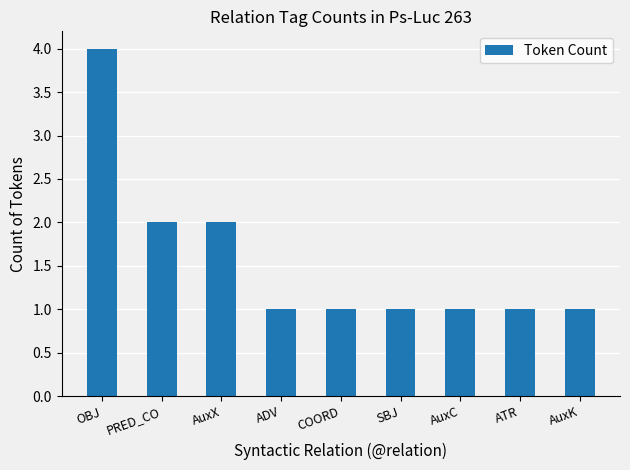

Reading right to left, extract all data points from this chart.

1	1	1	1	1	1	2	2	4